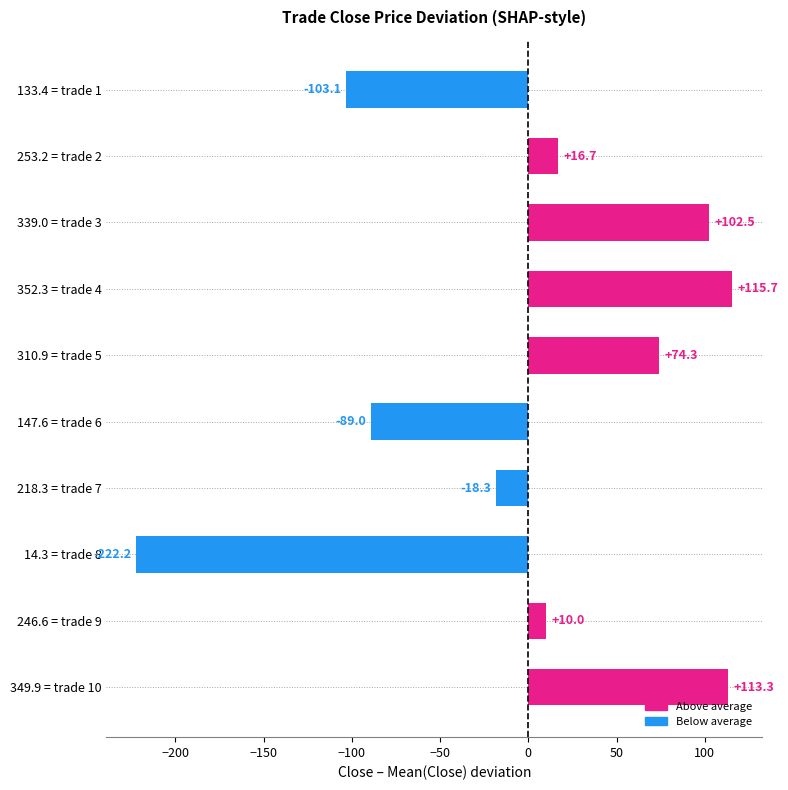

What is the change in value from 310.9 = trade 5 to 14.3 = trade 8?

-296.5